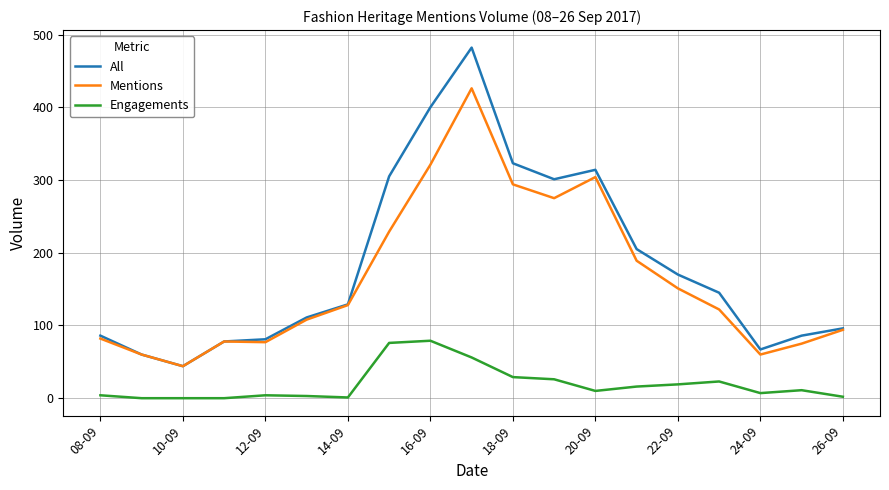

At how many categories does at least one series exceed 450?

1